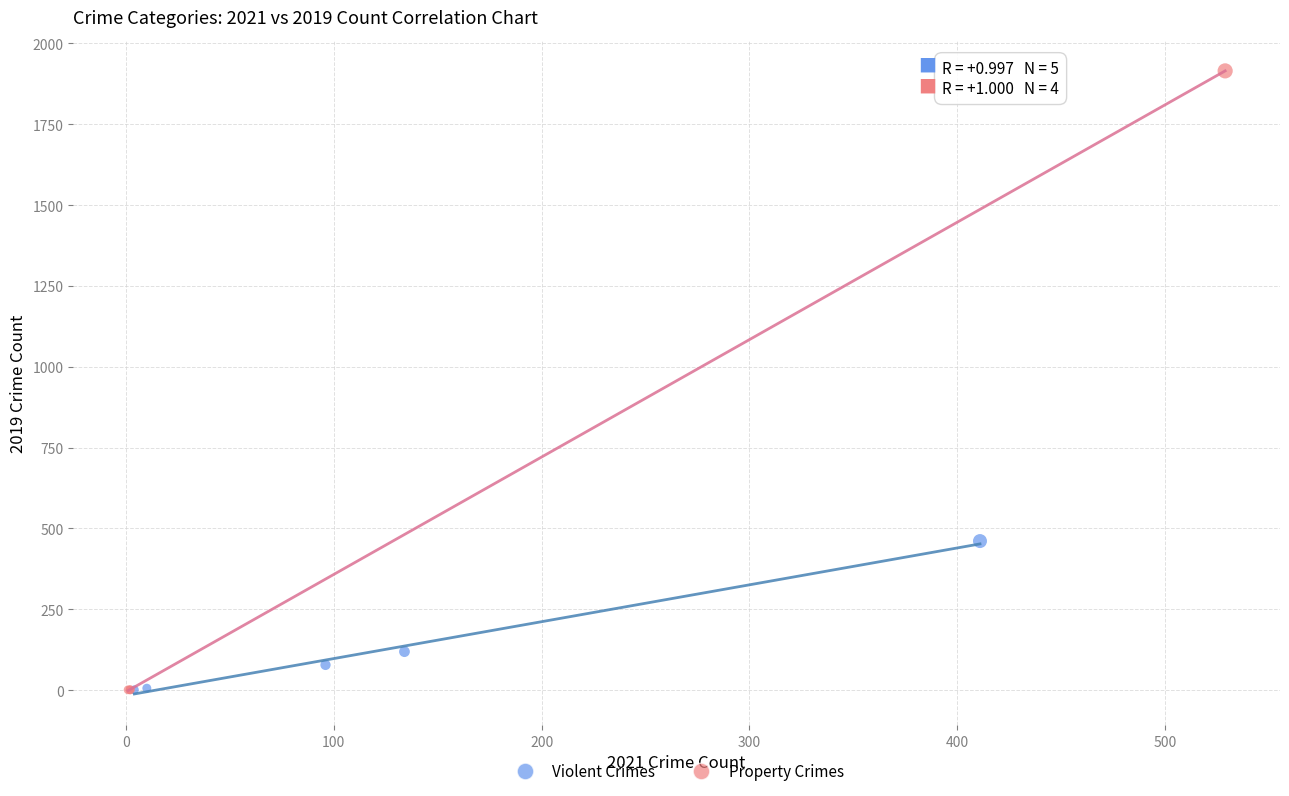

Which series has the largest Y range (max minus min)?

Property Crimes